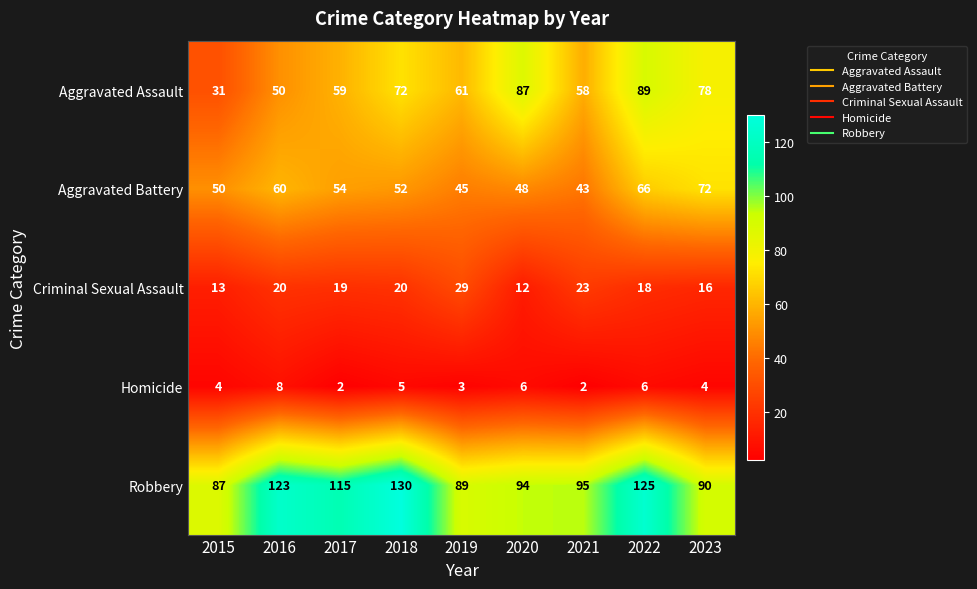

The Criminal Sexual Assault series shows 2 at 2020. True or false?

False